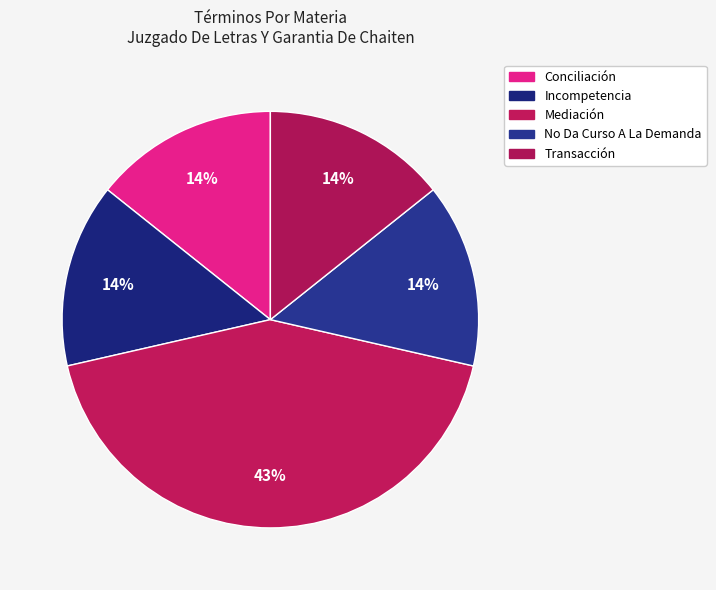

Which has a higher value, No Da Curso A La Demanda or Incompetencia?

No Da Curso A La Demanda